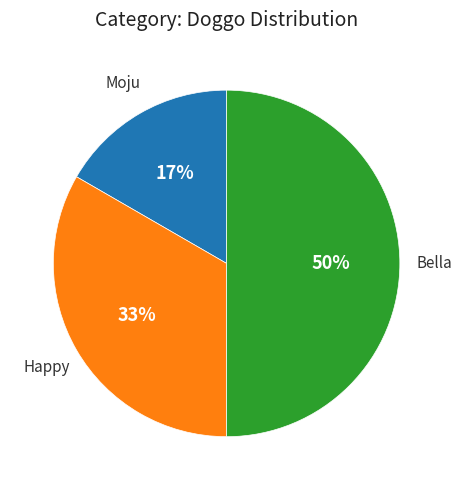

The Happy slice represents 18% of the pie. True or false?

False